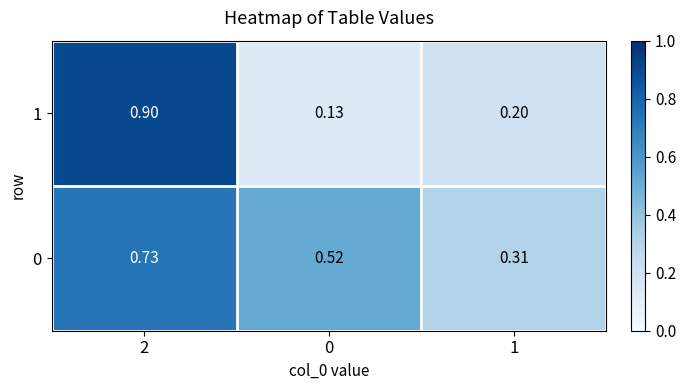

Is the value of 0 at 0 greater than the value of 1 at 2?

No